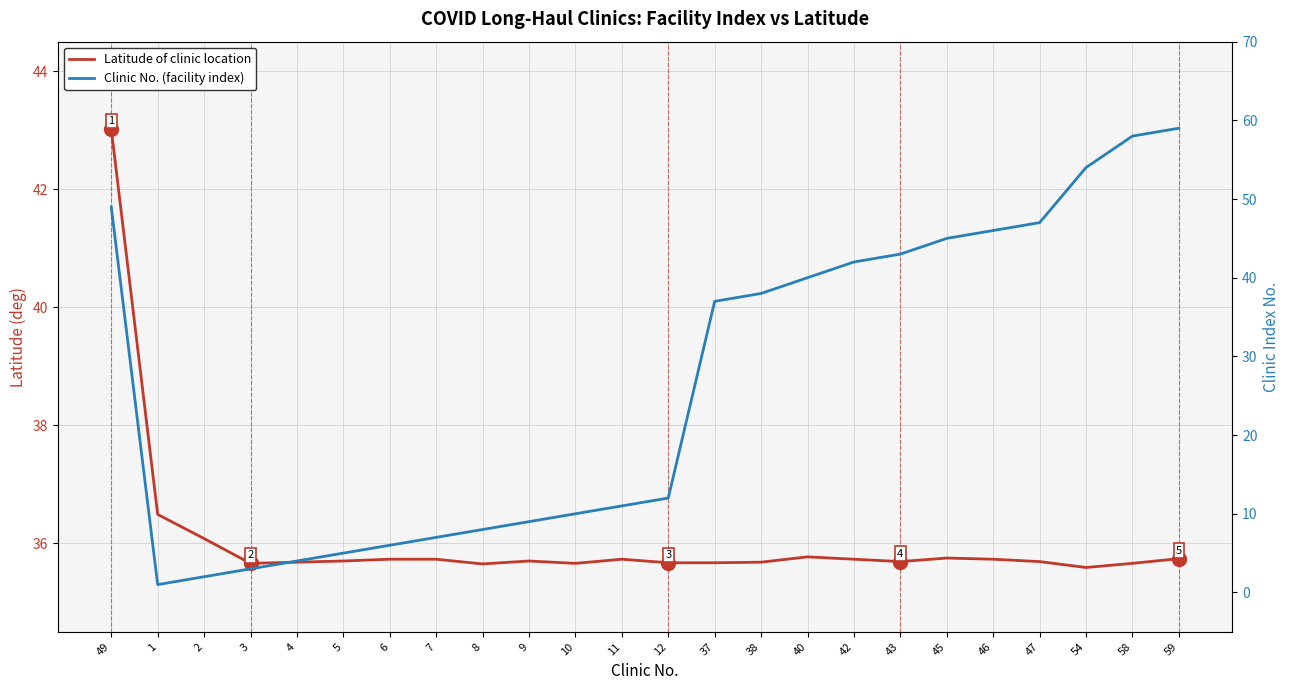

What is the greatest value displayed?

59.0